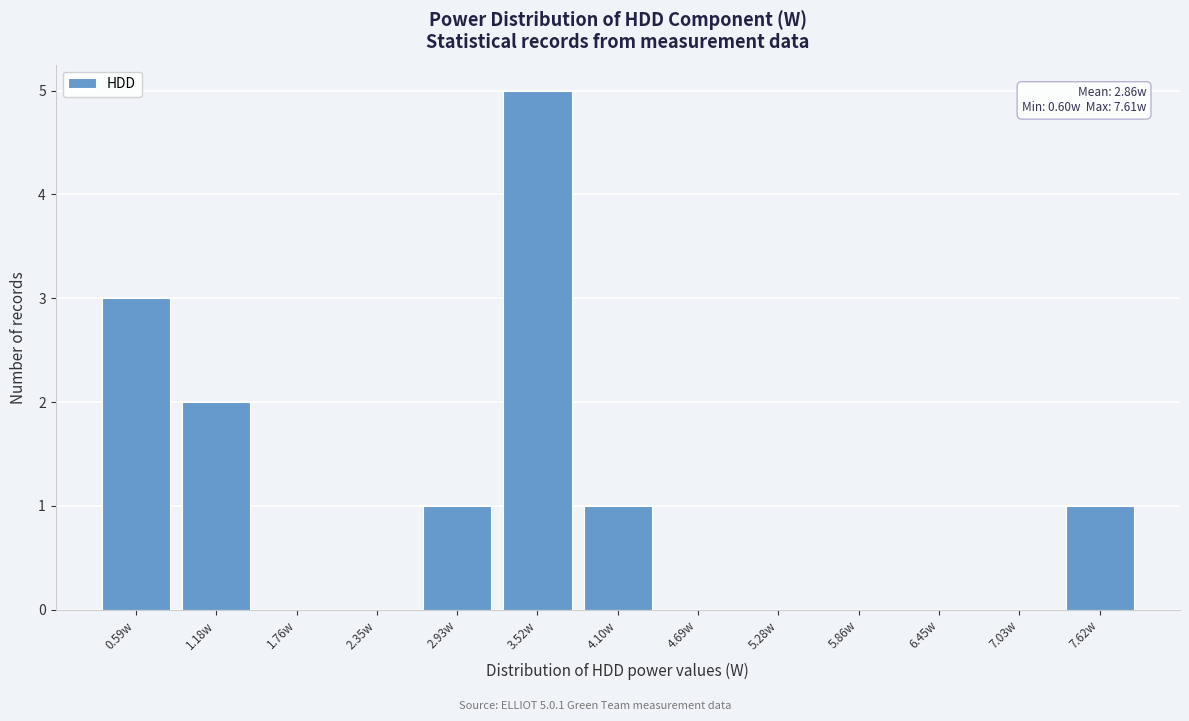

Which range on the x-axis has the tallest bar?

3.2 to 3.8